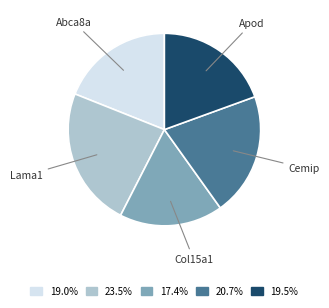

How many segments does this pie chart have?

5